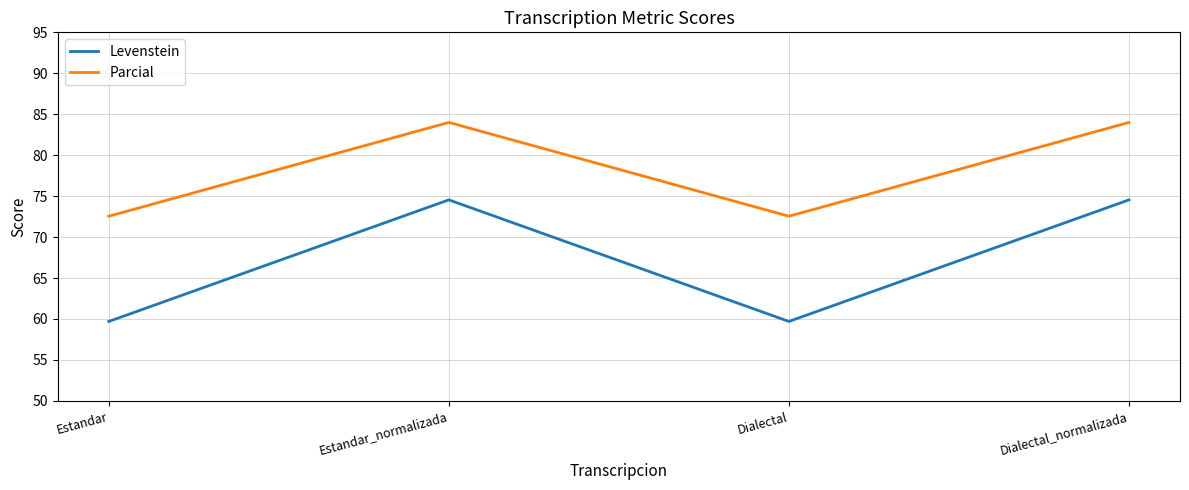

True or false: Levenstein and Parcial intersect in this chart.

False